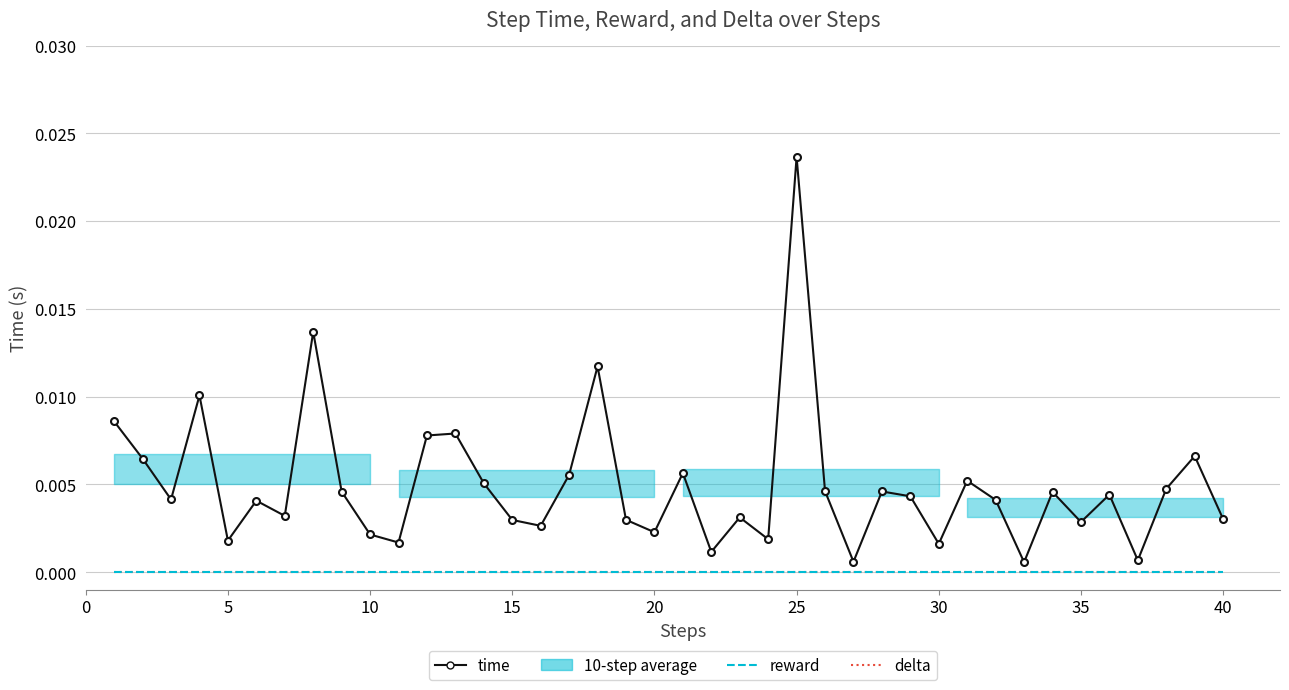

Which series has the largest total across all categories?

time